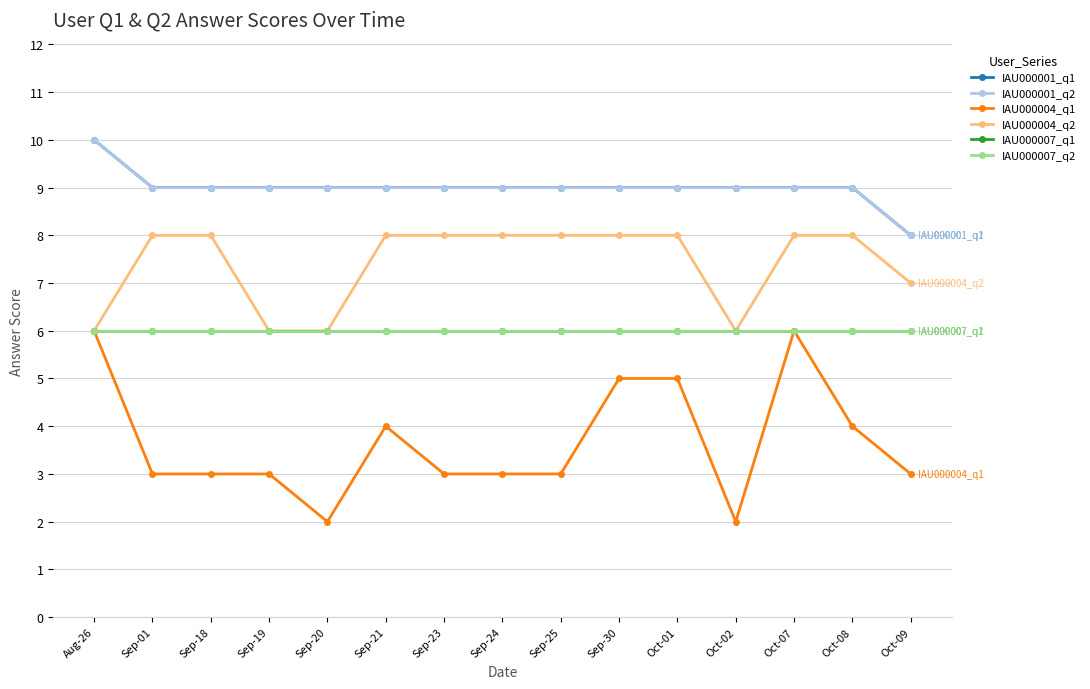

Which series has the widest spread of values?

IAU000004_q1